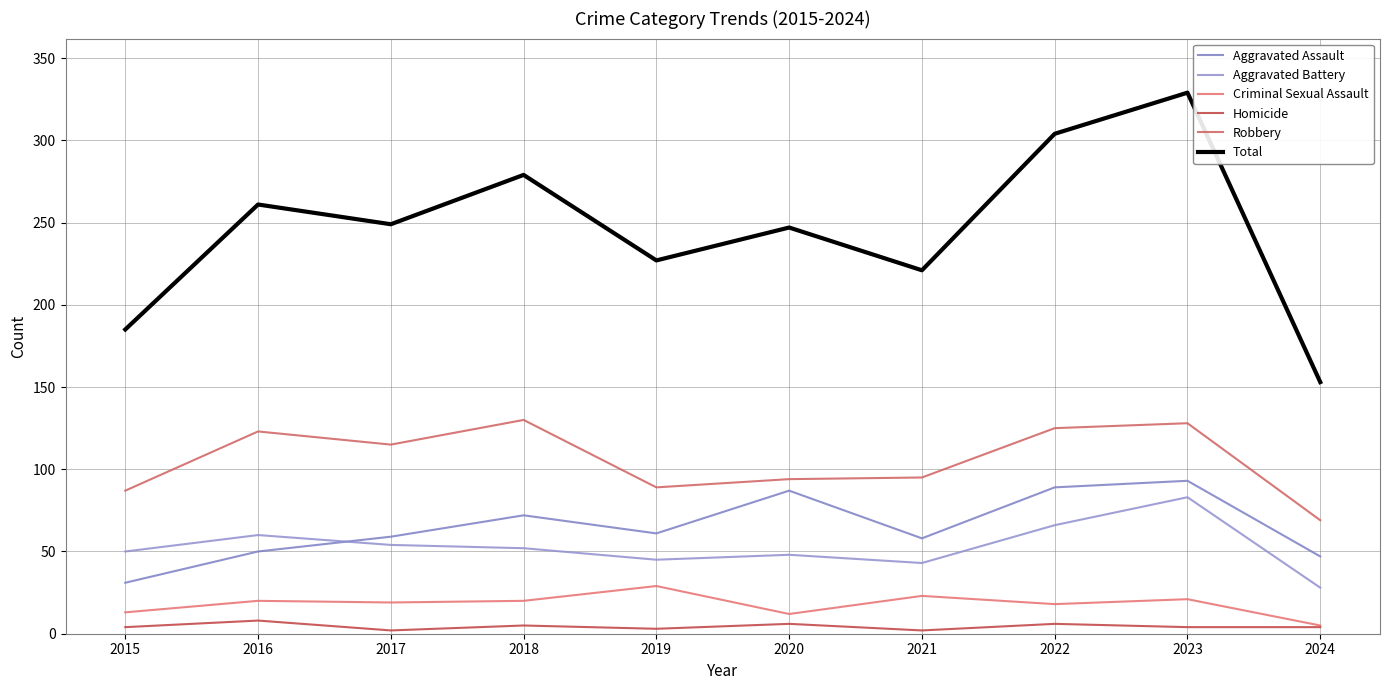

How many lines are shown in the chart?

6